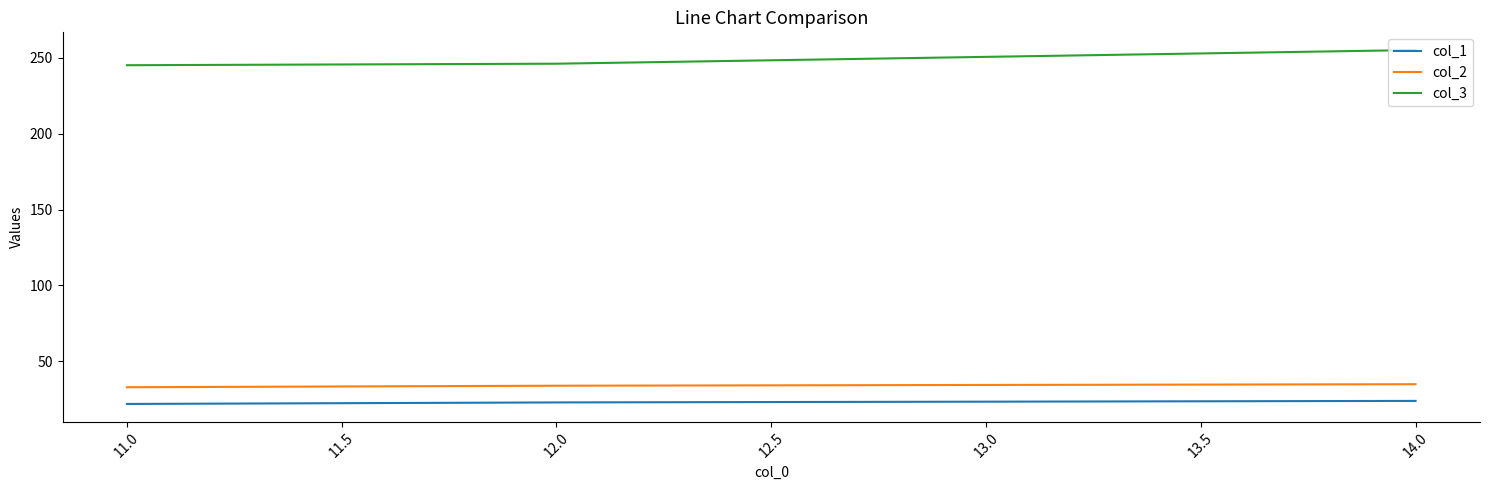

The col_2 series shows 20 at 11.0. True or false?

False